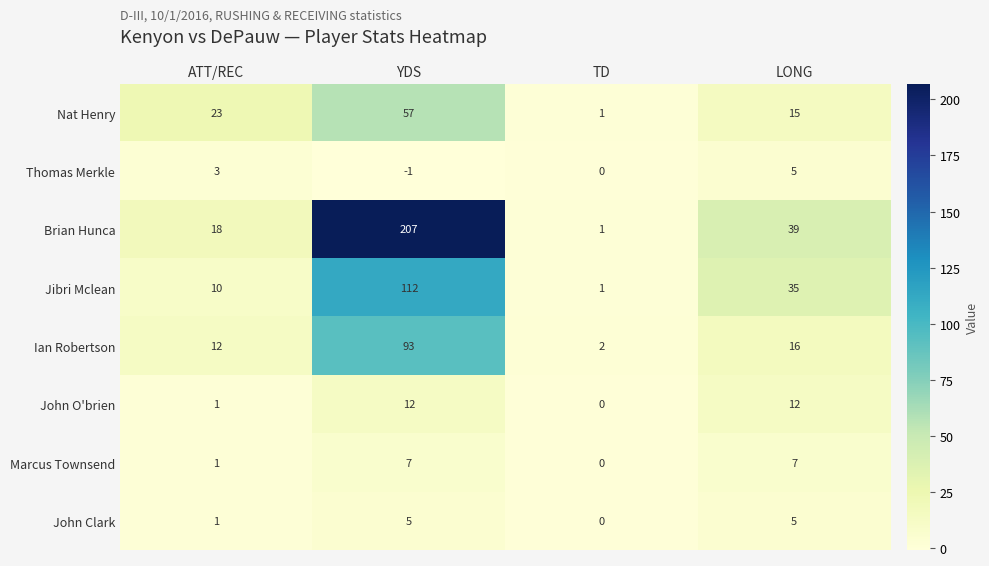

Which series changed the most between TD and LONG?

Brian Hunca